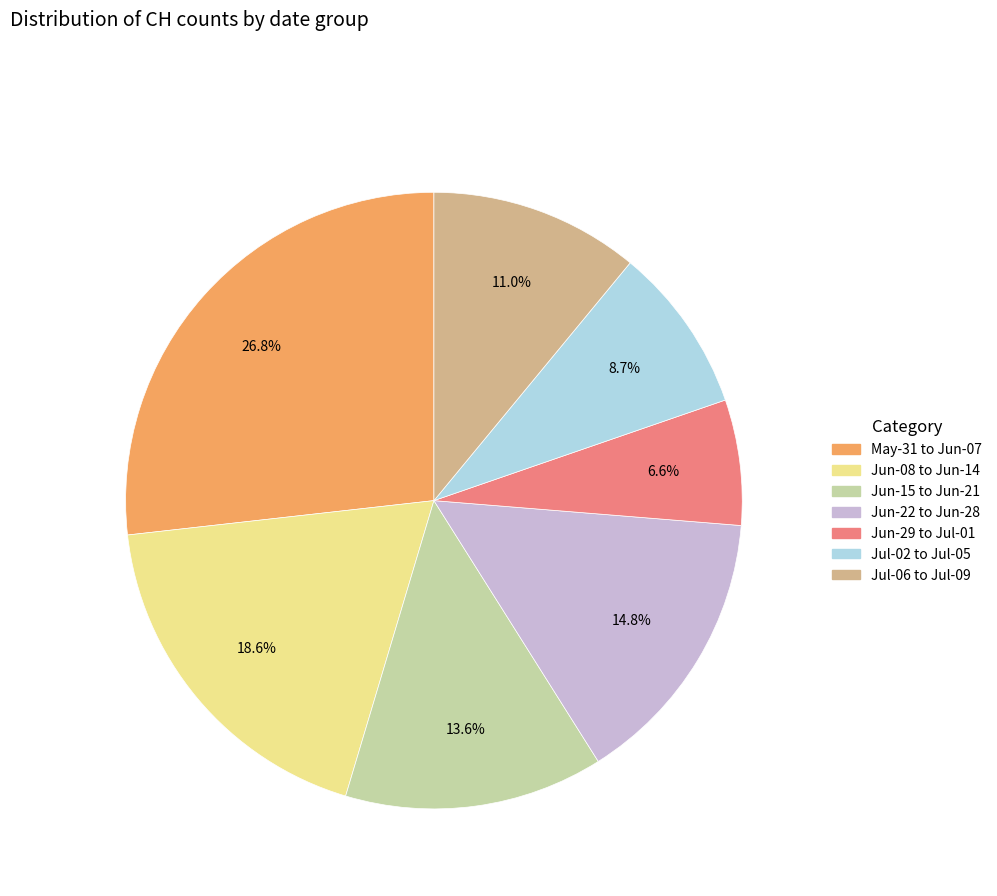

Is there any slice that represents more than half of the pie?

No